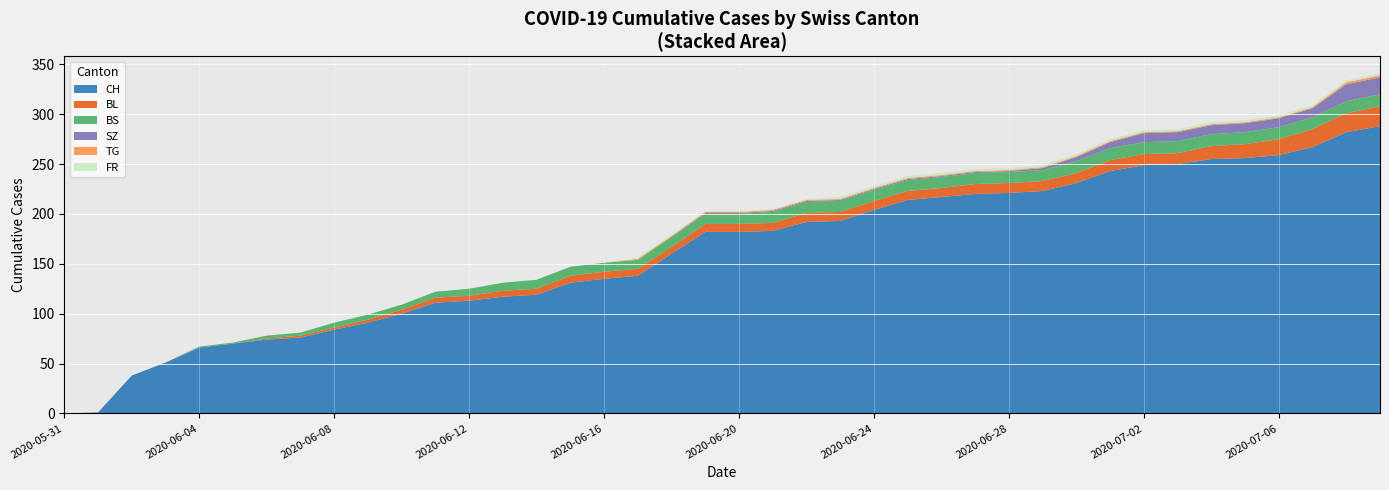

What is the highest value of the CH series?

288